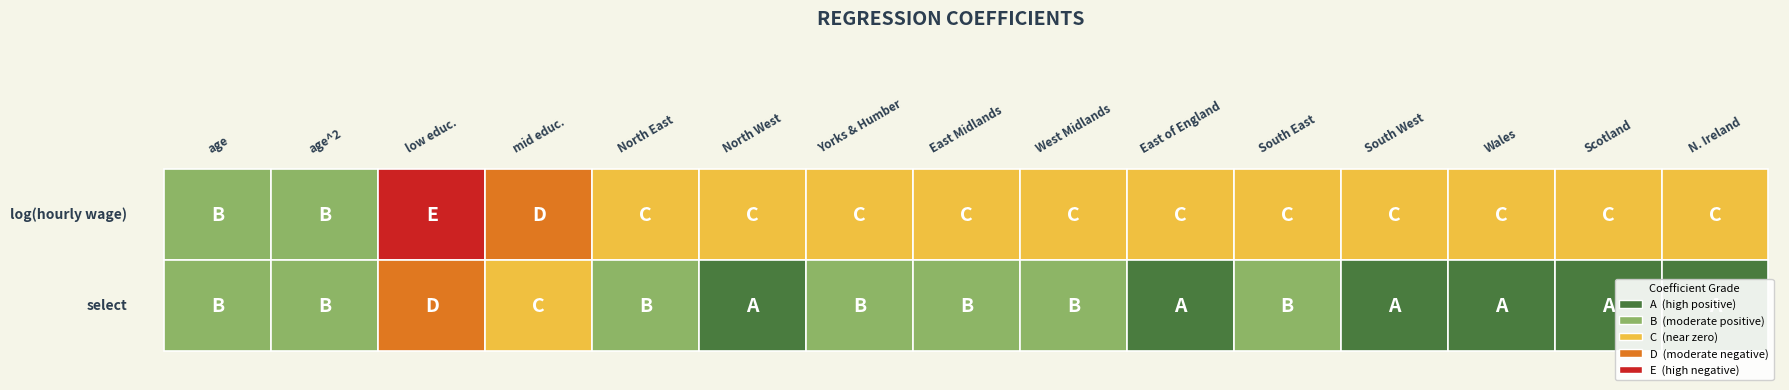

Reading left to right, what are all the values shown in this chart?

b_wage: 0.0	-0.0	-0.6	-0.4	-0.2	-0.1	-0.2	-0.1	-0.1	-0.1	-0.1	-0.1	-0.2	-0.1	-0.2
b_select: 0.1	-0.0	-0.3	-0.1	0.1	0.2	0.2	0.1	0.2	0.2	0.2	0.3	0.2	0.2	0.2